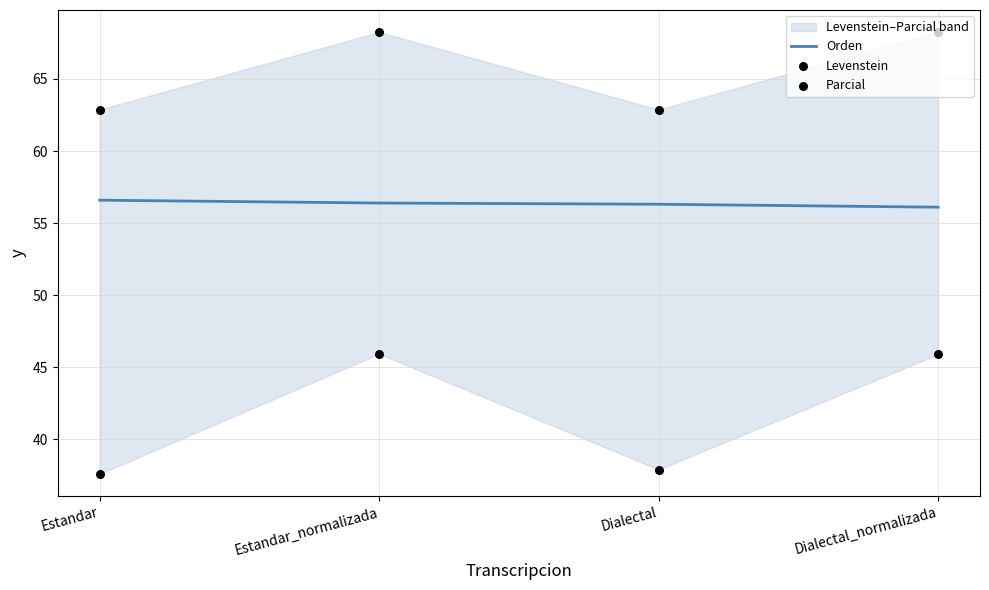

What are all the series names shown in the legend?

Orden, Levenstein, Parcial